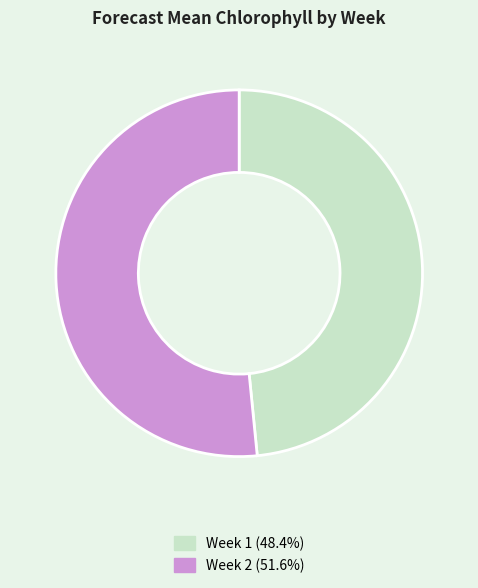

Which slice is the largest?

Week 2